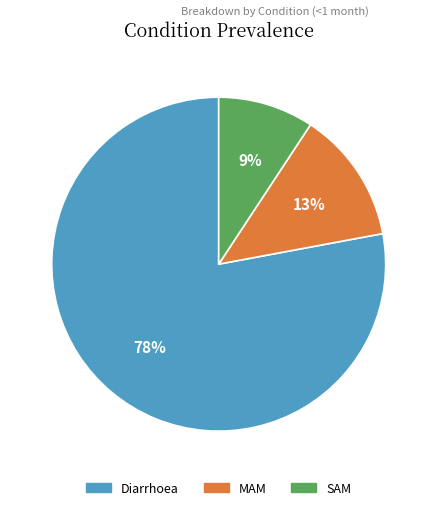

To the nearest percent, what is the average slice percentage?

33%